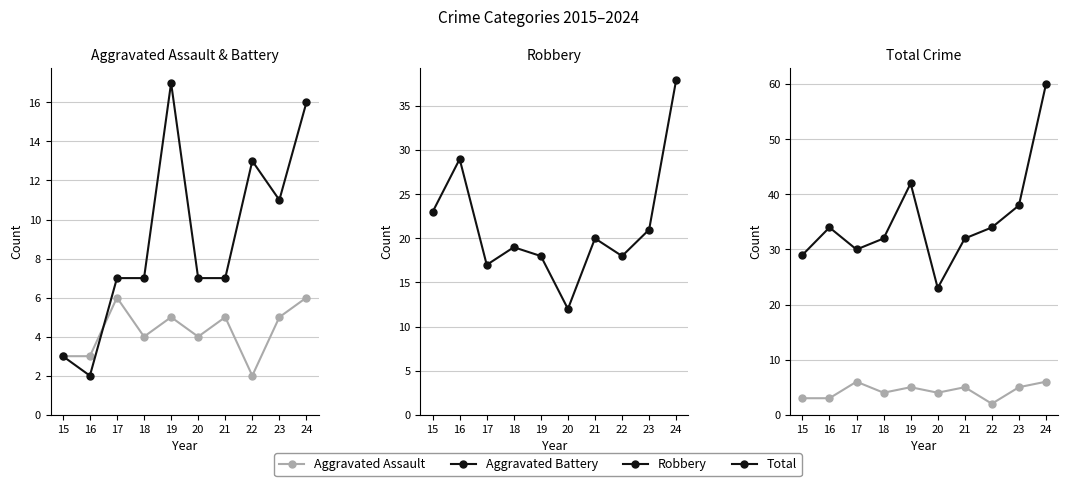

How many interior local valleys does the Total series have?

2